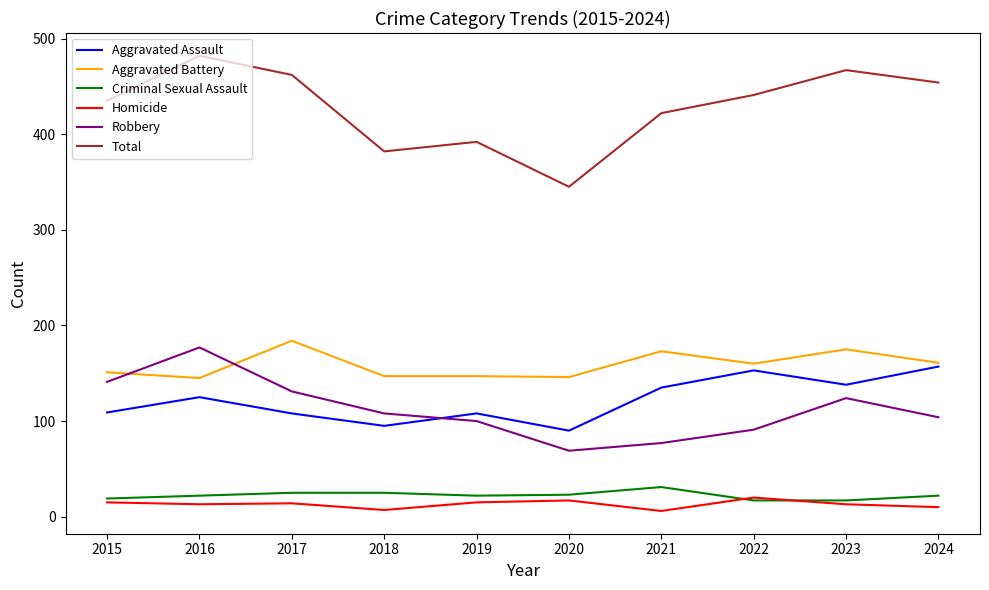

What is the maximum value for Total?

482